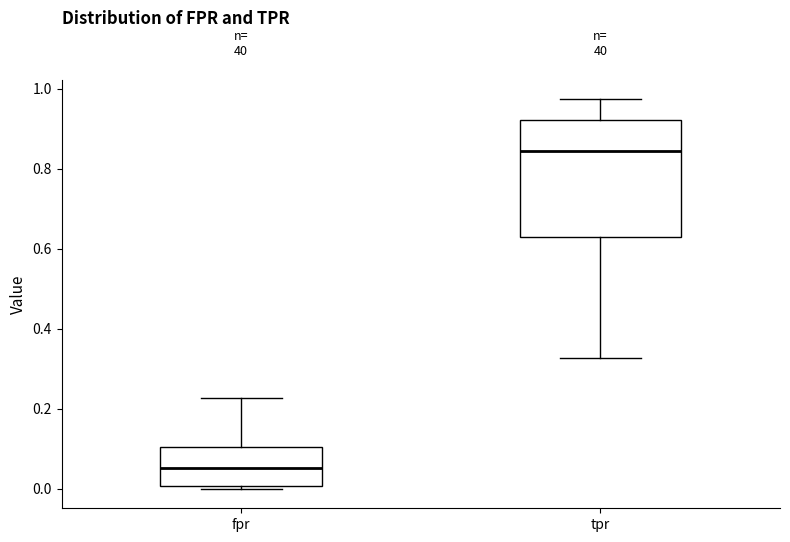

Reading left to right, transcribe this box plot: for each box, give where its median line is, the range the box spans, and where its two whiskers end, as read against the y-axis. The values are not printed on the chart, so give them approximately, as read against the axis.

fpr: median 0.06, box 0.00 to 0.10, whiskers 0.00 (just below the box's lower edge) to 0.22
tpr: median 0.84, box 0.62 to 0.92, whiskers 0.32 to 0.98